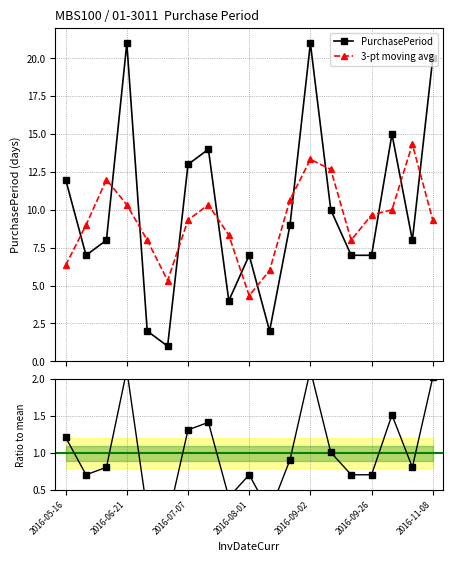

List the labels in order of value, smallest first.

2016-06-24, 2016-06-23, 2016-08-03, 2016-07-25, 2016-05-23, 2016-08-01, 2016-09-19, 2016-09-26, 2016-05-31, 2016-10-19, 2016-08-12, 2016-09-12, 2016-05-16, 2016-07-07, 2016-07-21, 2016-10-11, 2016-11-08, 2016-06-21, 2016-09-02